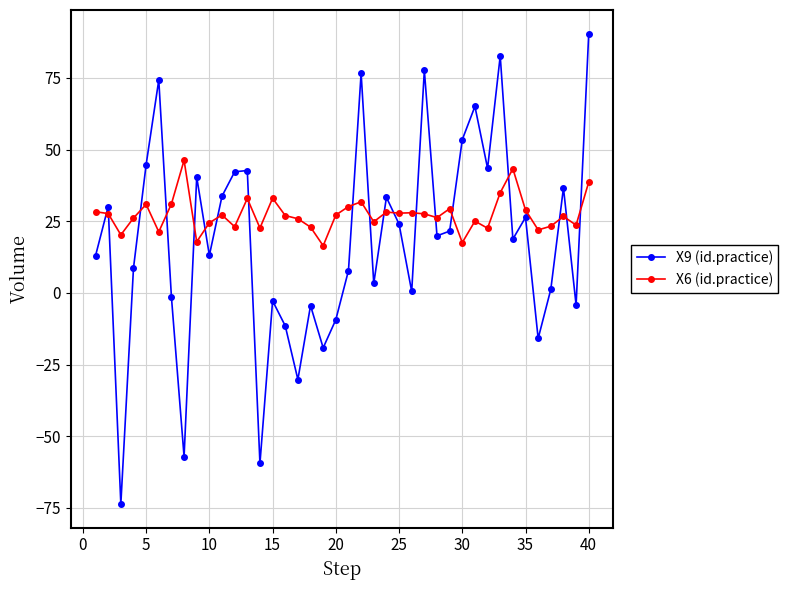

Which series has the largest total across all categories?

X6 (id.practice)